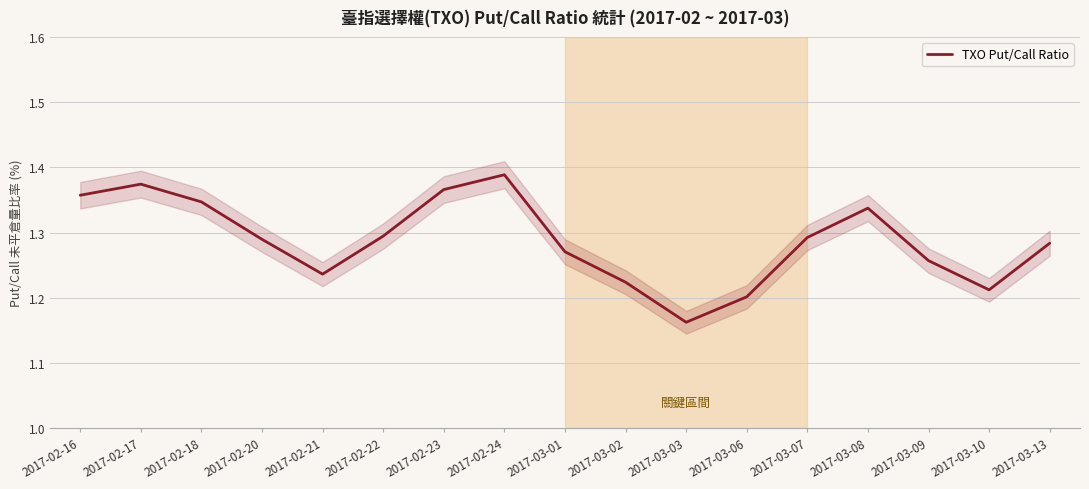

How many interior local peaks (higher than both neighbors) does the data have?

3